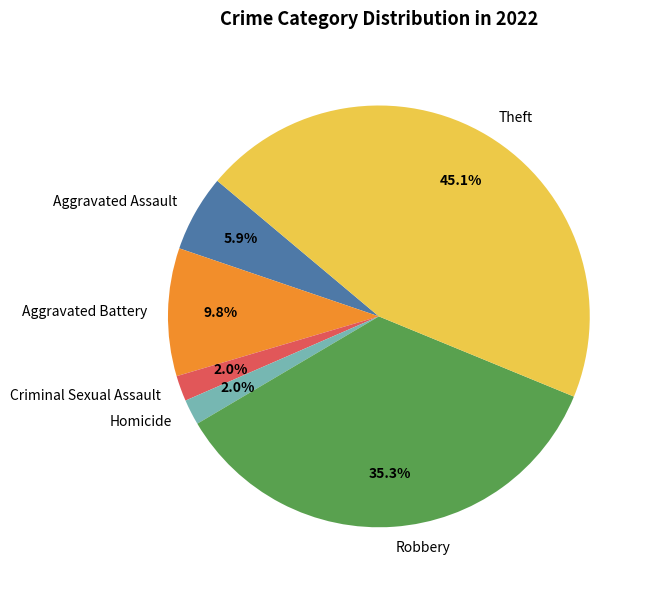

To the nearest percent, what is the difference between the Aggravated Battery and Theft slice percentages?

35%